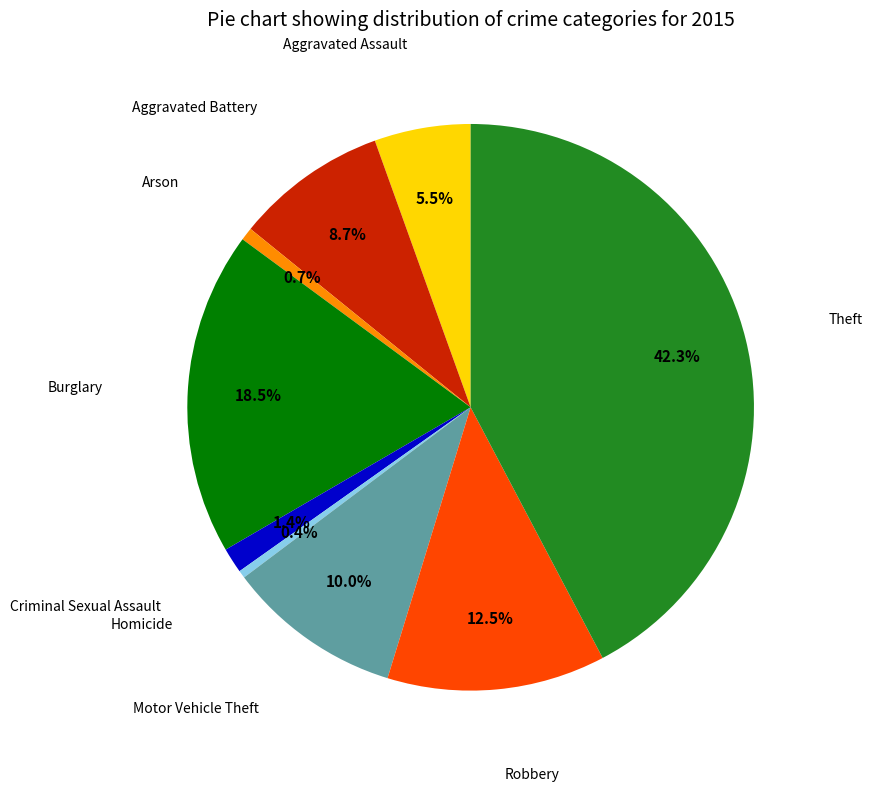

Is there a majority slice in this chart?

No